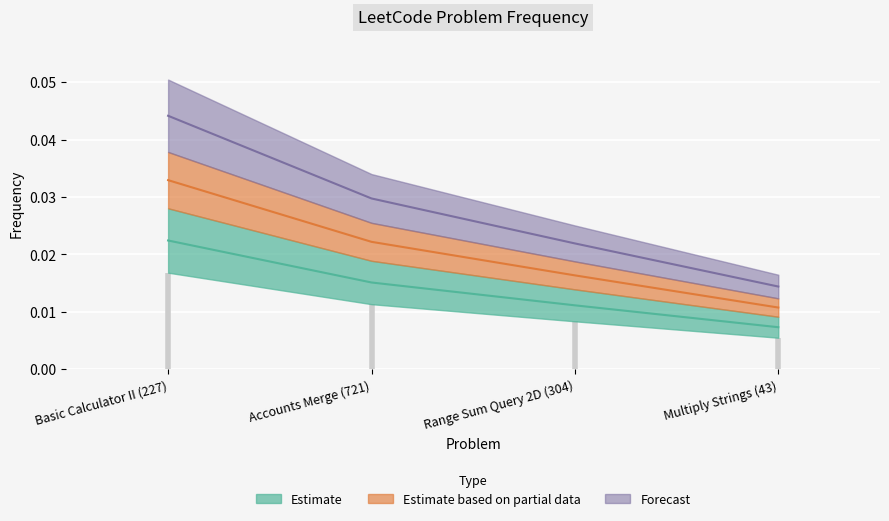

Rank the categories by value from lowest to highest.

Multiply Strings (43), Range Sum Query 2D (304), Accounts Merge (721), Basic Calculator II (227)